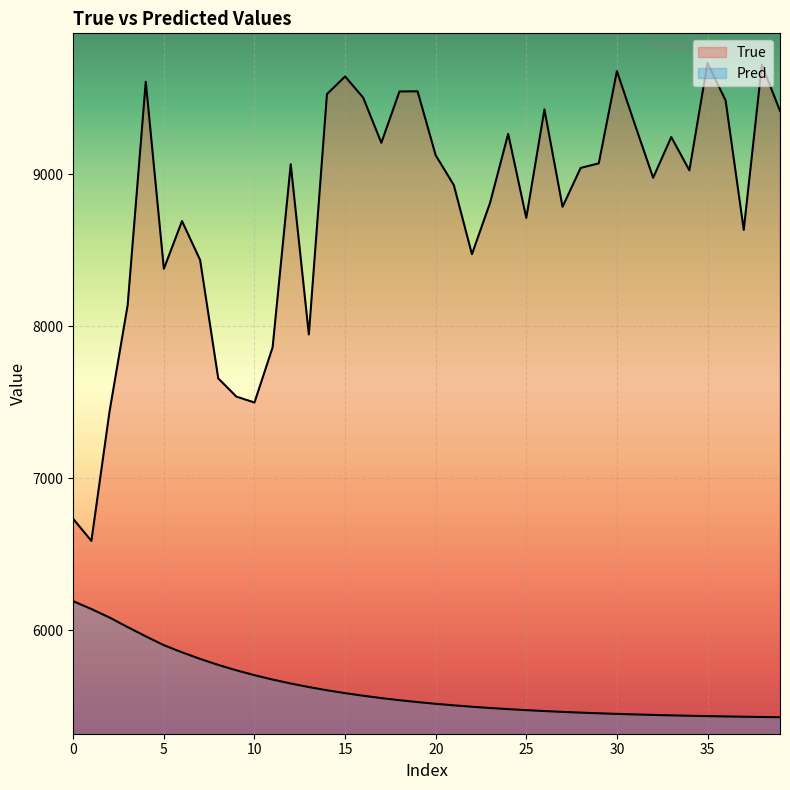

True or false: True and Pred cross at least once.

False